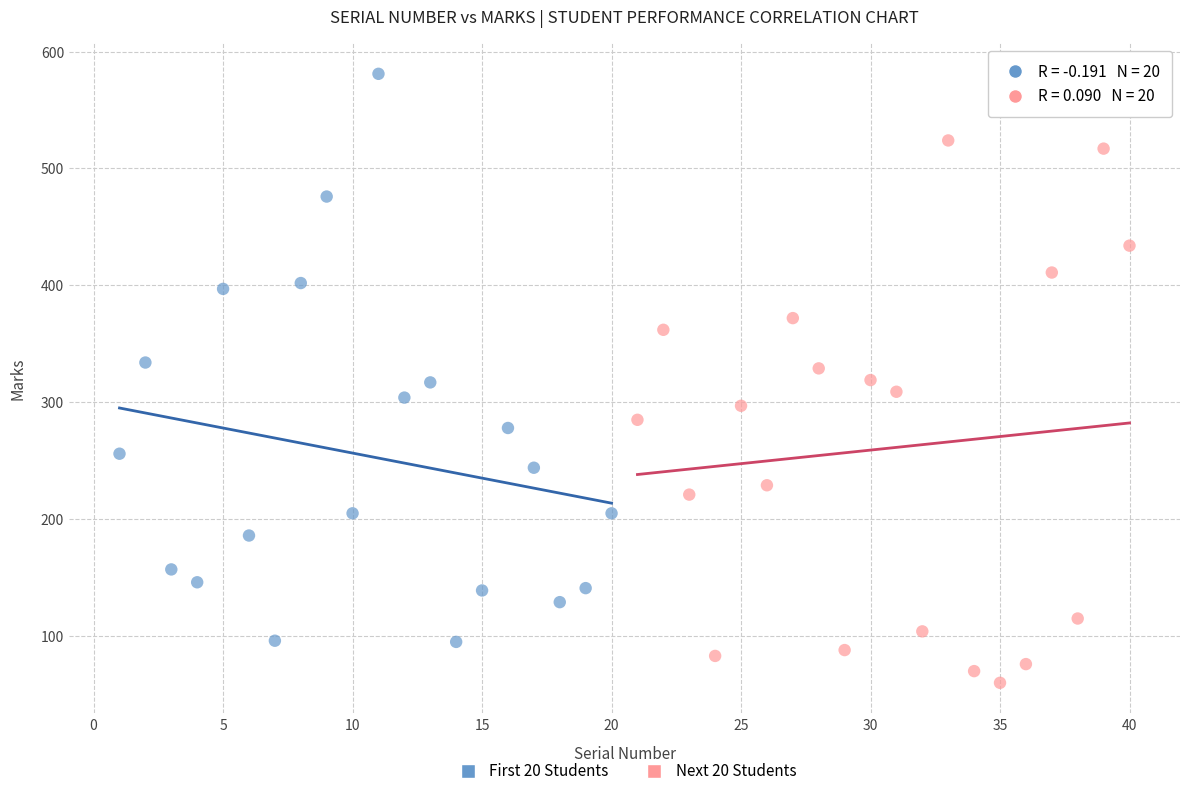

What are all the series names shown in the legend?

First 20 Students, Next 20 Students